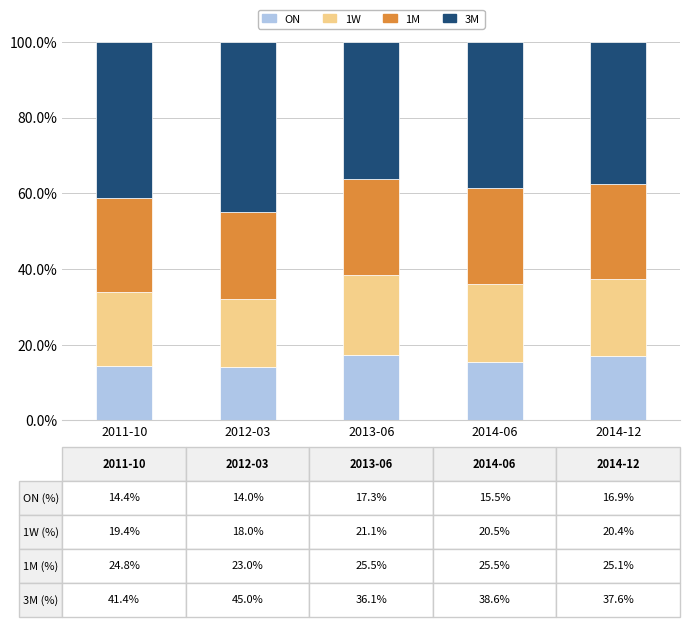

What is the total value across all series at 2012-03?

100.0